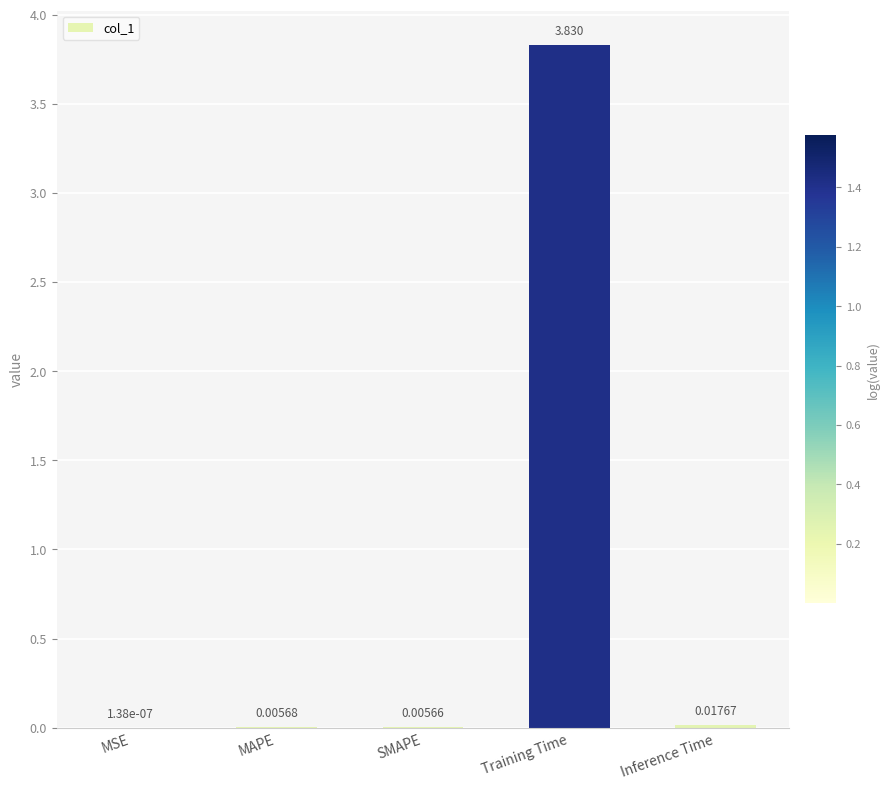

At which label is the value closest to 1?

Inference Time